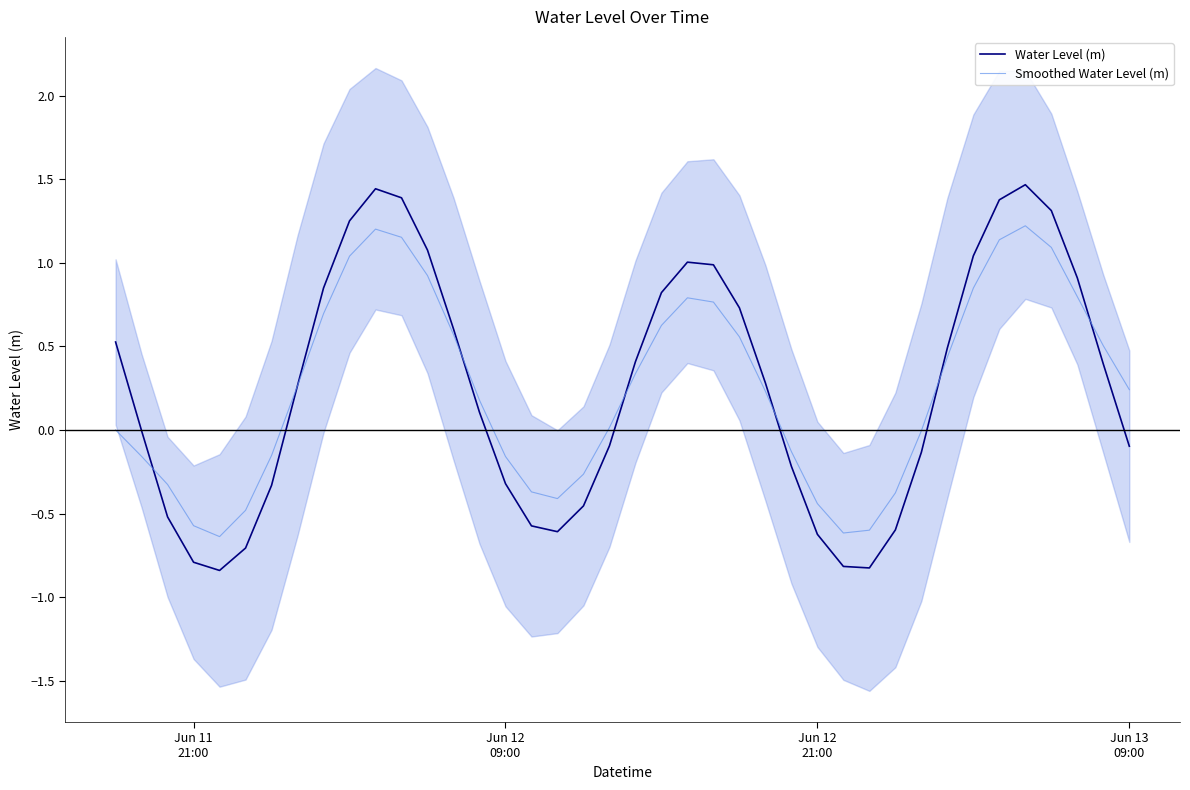

What is the lowest value of the Smoothed Water Level (m) series?

-0.6